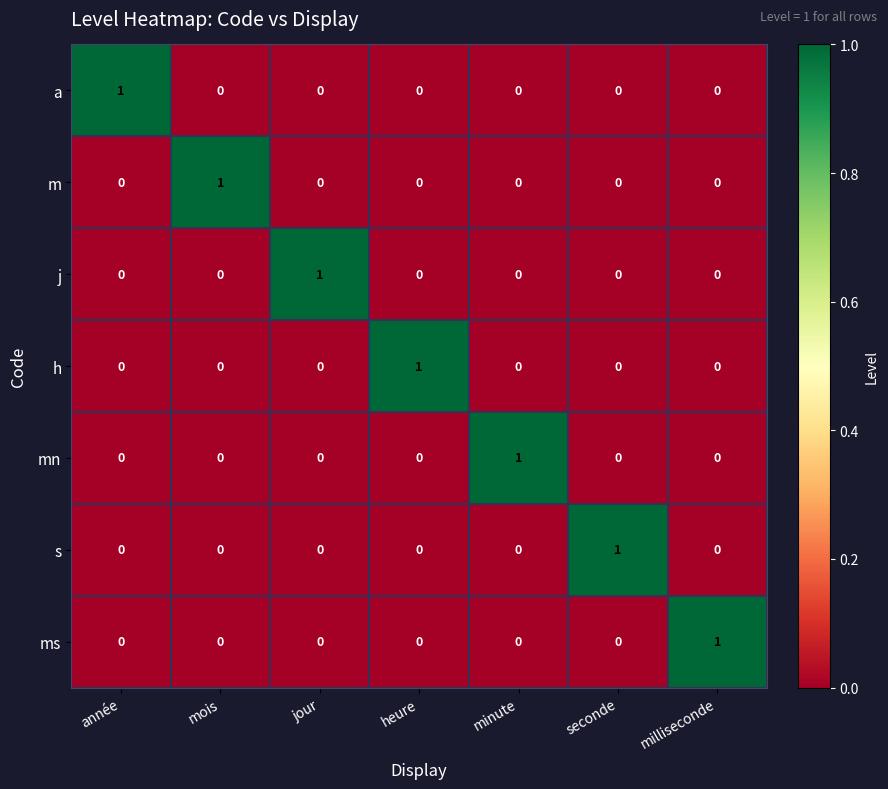

What is the spread (max minus min) of values at milliseconde?

1